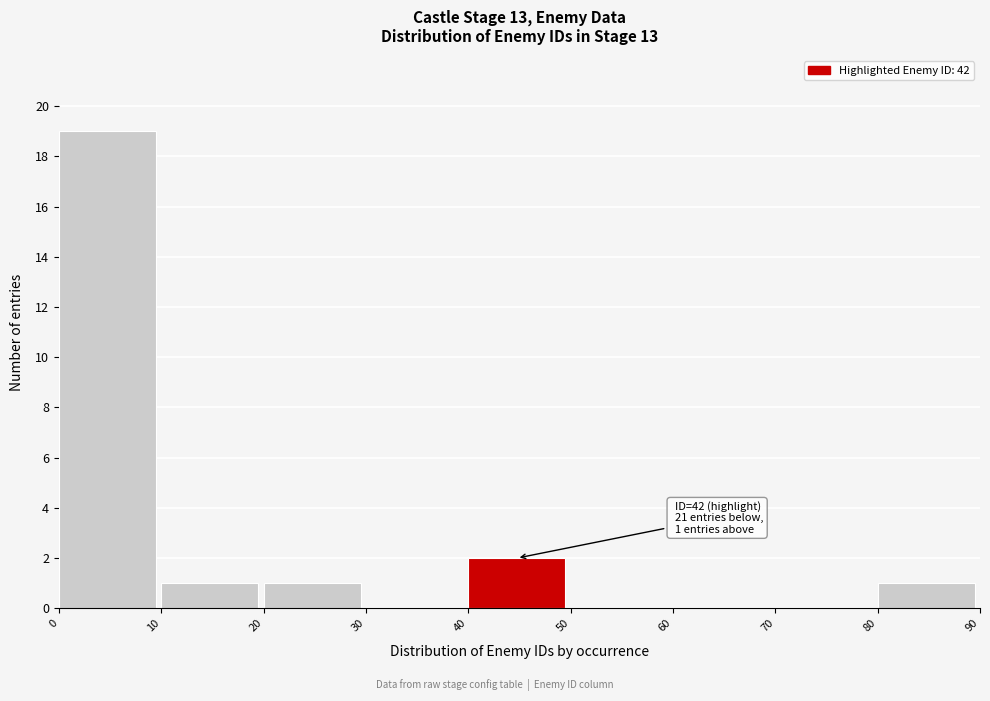

Over which range of the x-axis is the bar tallest?

0 to 10